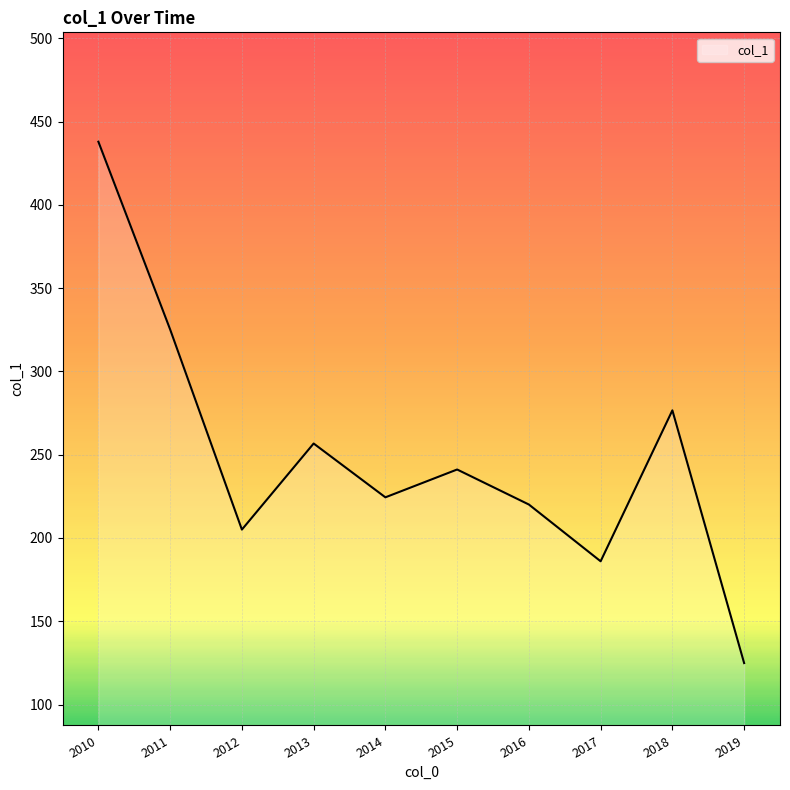

What is the difference between the values at 2012 and 2018?

71.6